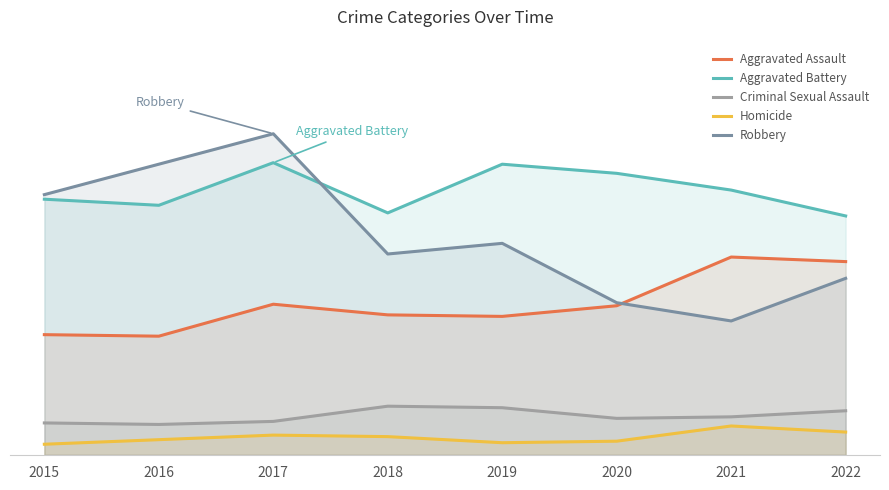

What is the sum of the Aggravated Assault values at 2018 and 2015?

171